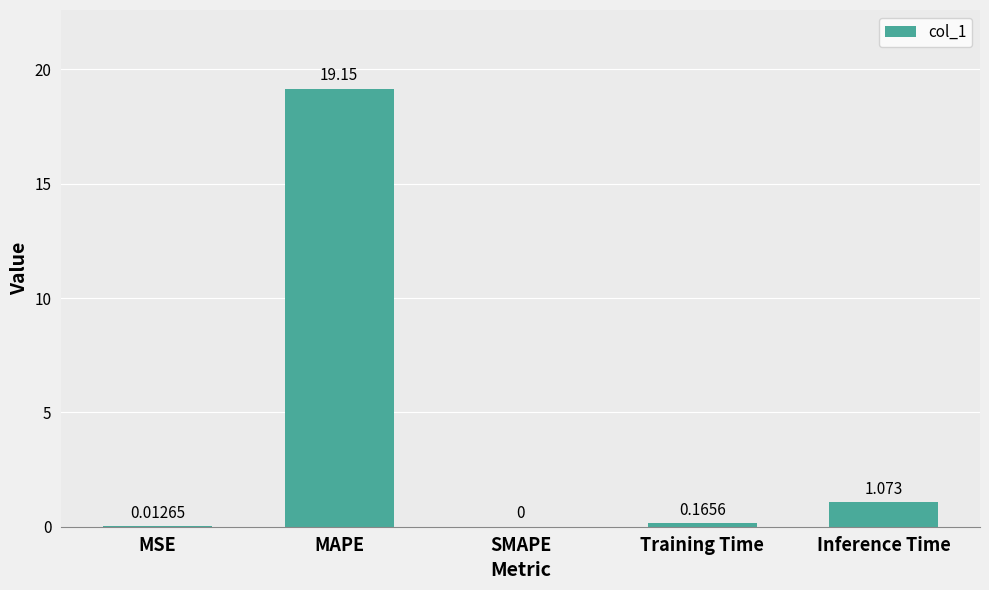

Count the number of values greater than 0.

4